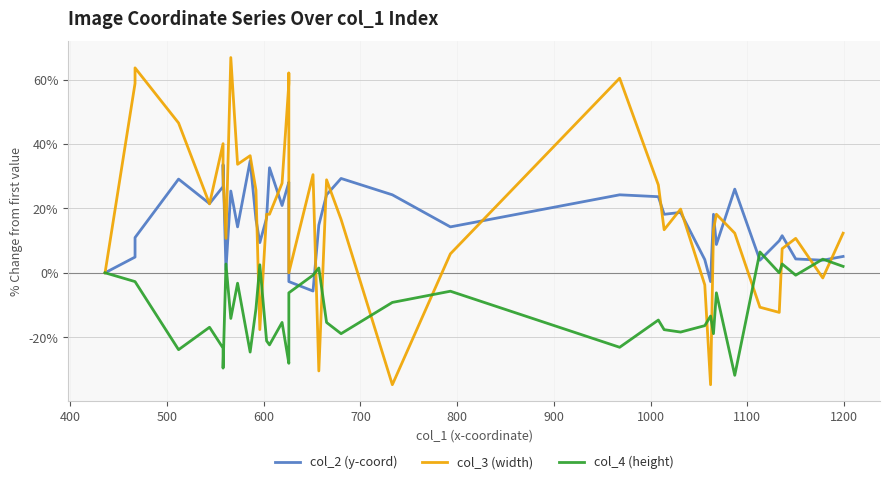

Which series has the largest total across all categories?

col_3 (width)